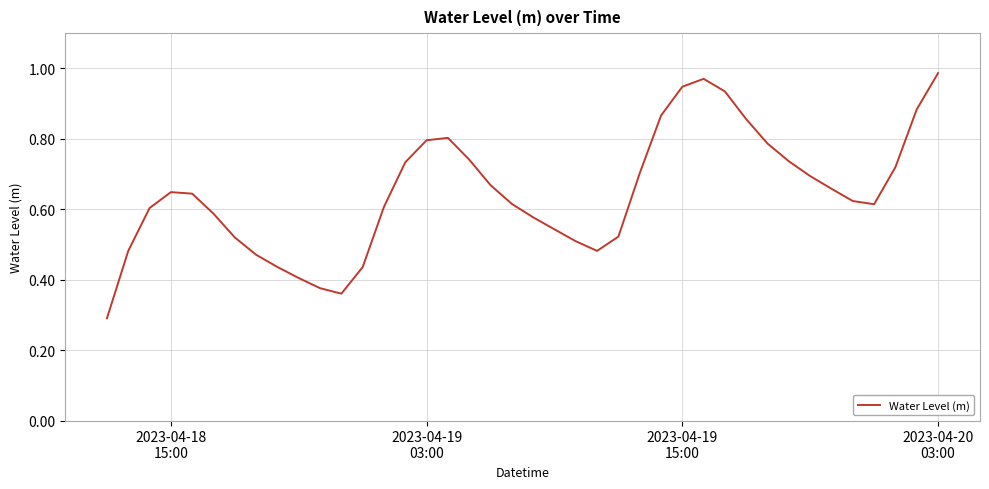

What is the sum of all values?

25.8